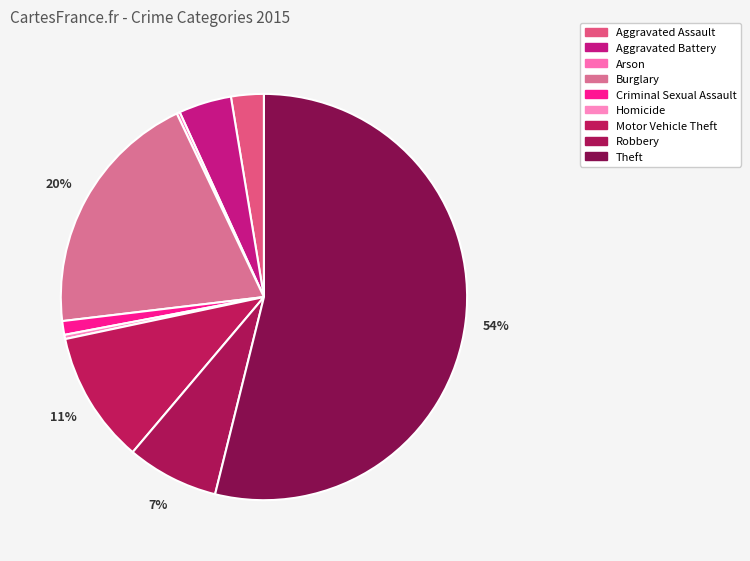

Which category has the smallest portion of the pie?

Arson